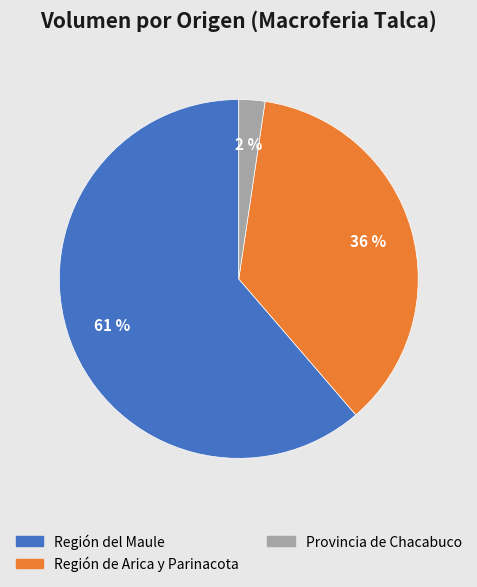

To the nearest percent, what is the average slice percentage?

33%